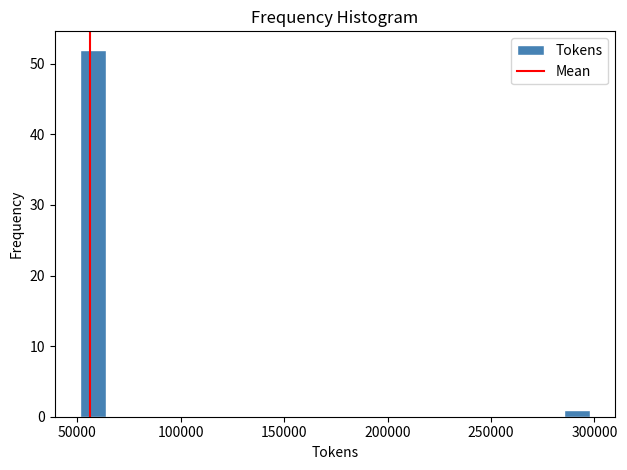

Read against the x-axis, roughly where is the centre of the tallest bar?

60000